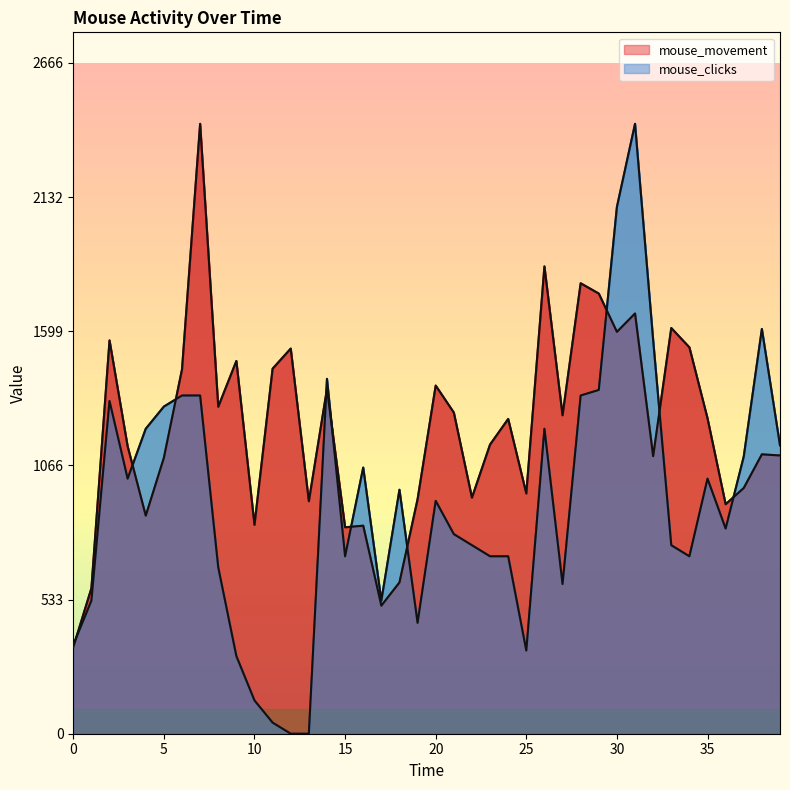

What is the difference between the highest and lowest values at 14?

39.7